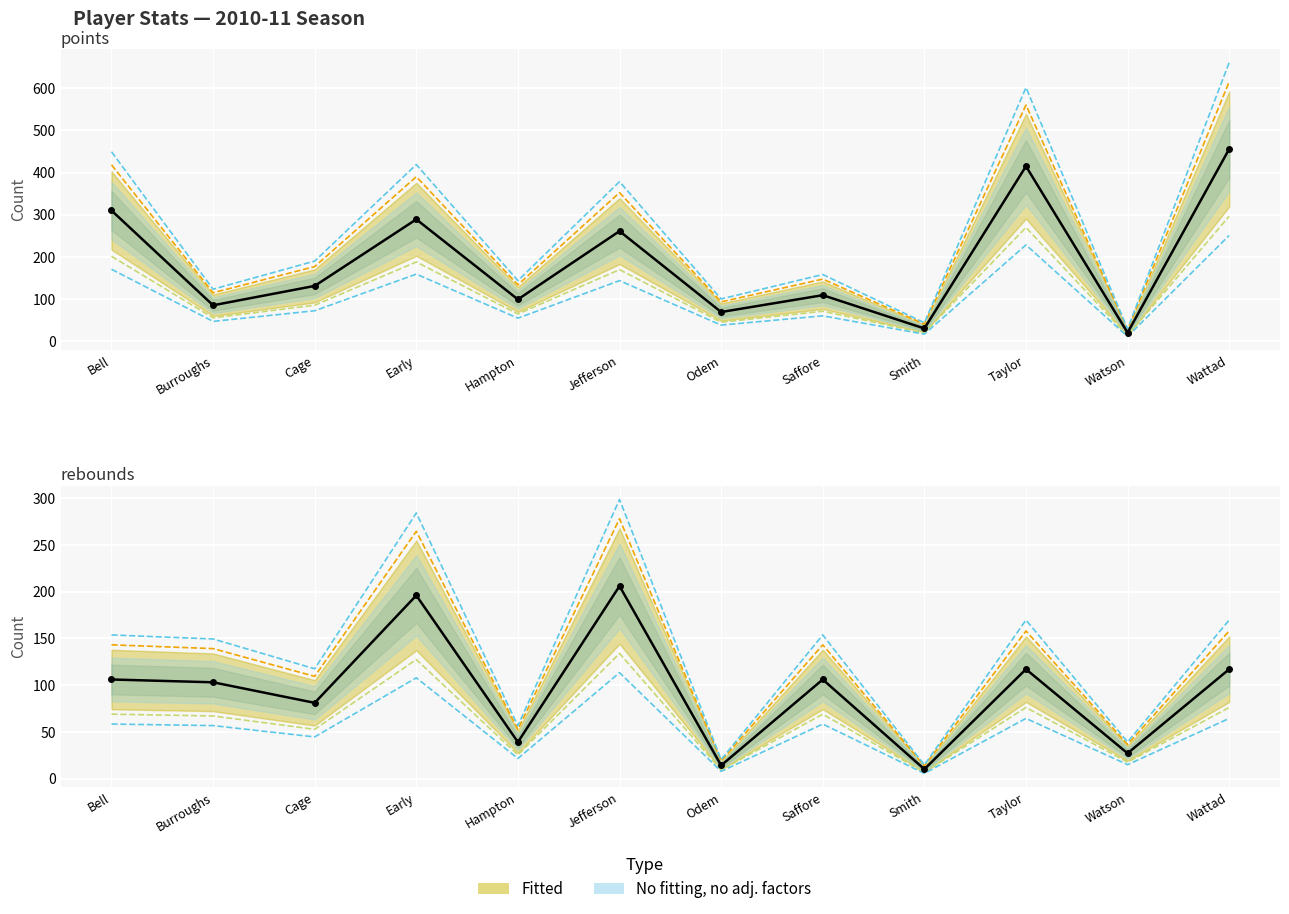

The value of rebounds at Hampton is 18.0. True or false?

False